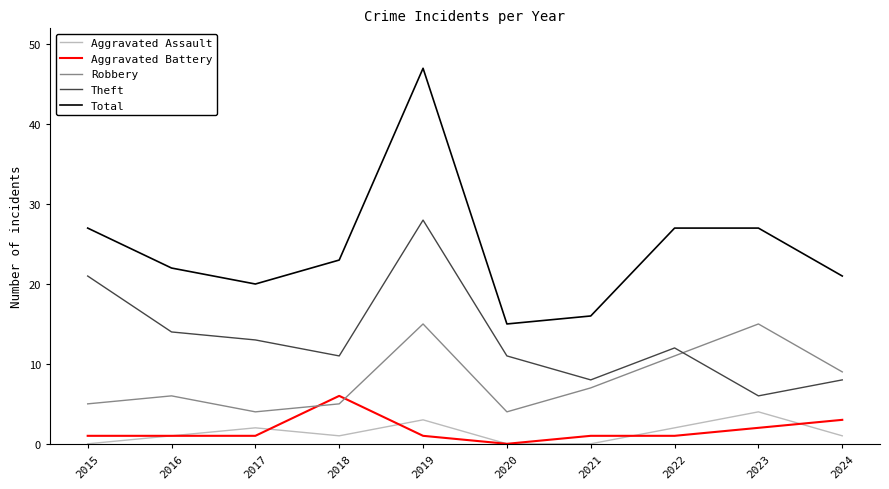

Count the Aggravated Assault values in the range 0 to 2.

8